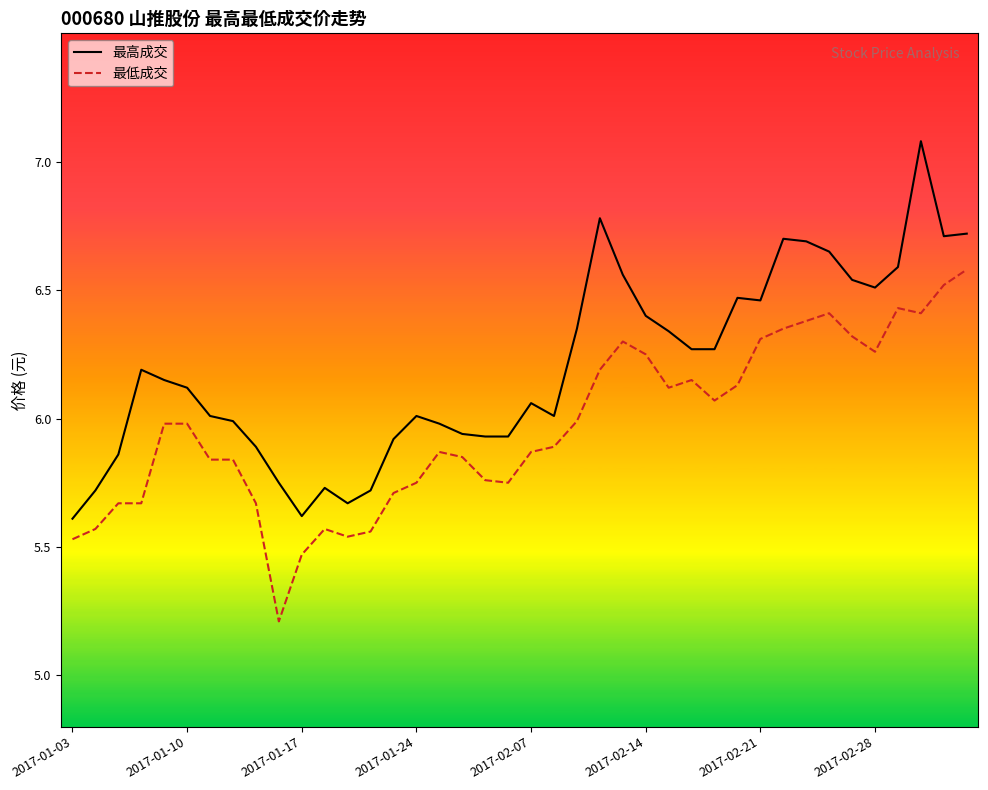

What is the greatest value displayed?

7.1